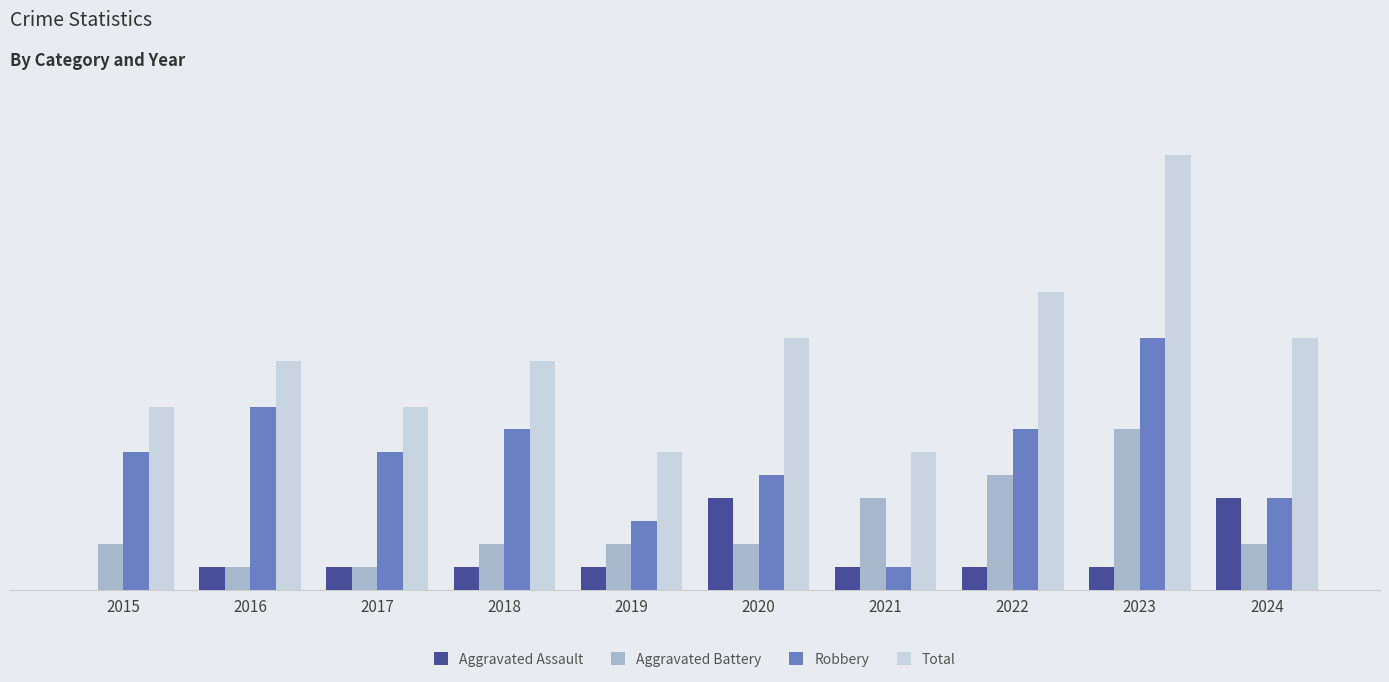

The Aggravated Assault series shows 1 at 2022. True or false?

True